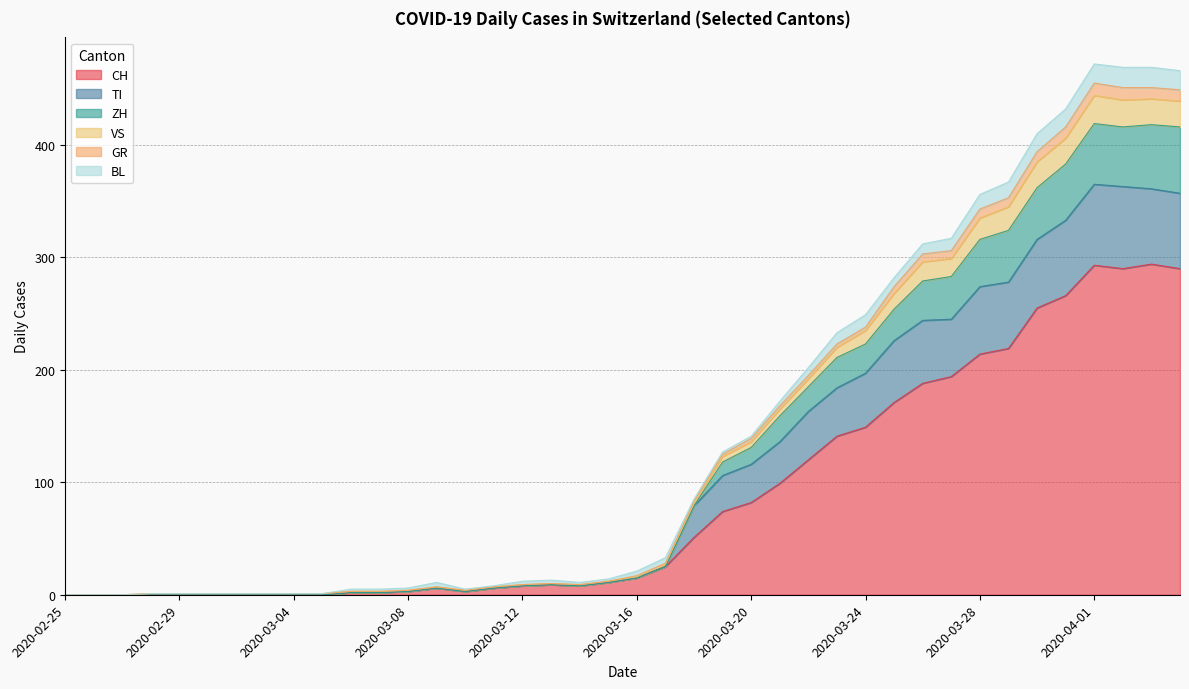

The CH series shows 143 at 2020-02-25. True or false?

False